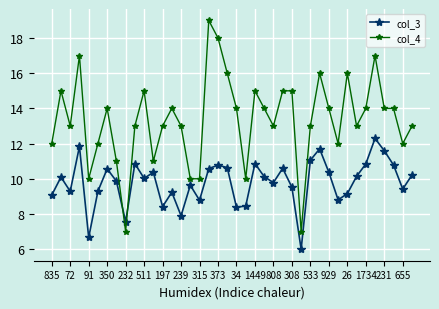

What is the sum of all col_3 values?

391.5